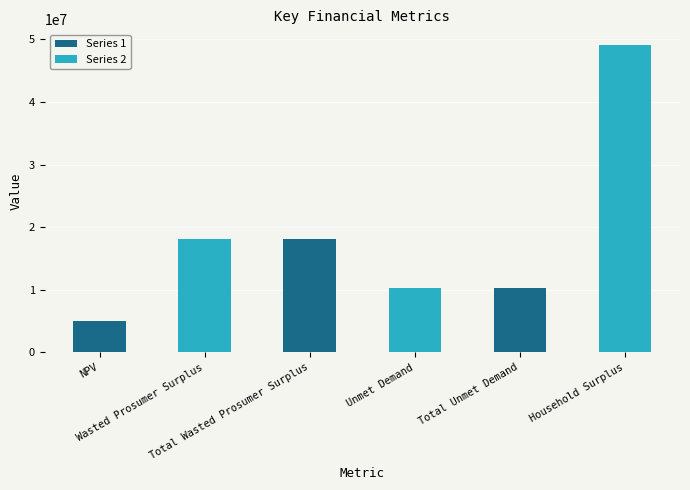

What is the ratio of the value at Total Unmet Demand to the value at NPV?

2.1